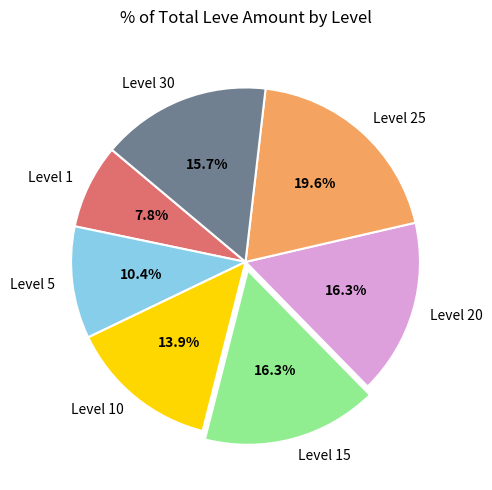

How much of the chart is everything except Level 1?

92.2%